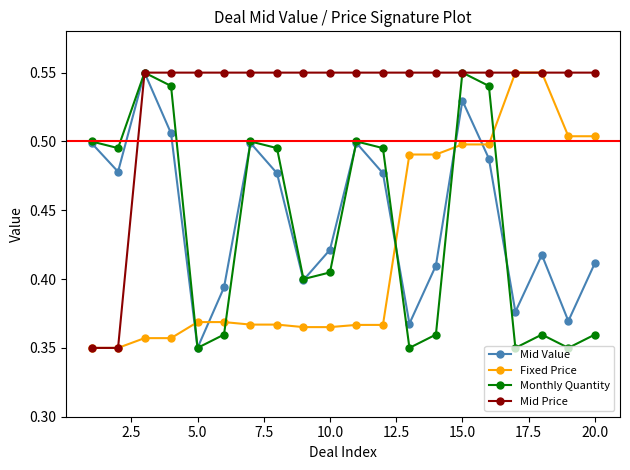

Does the chart have visible grid lines?

No